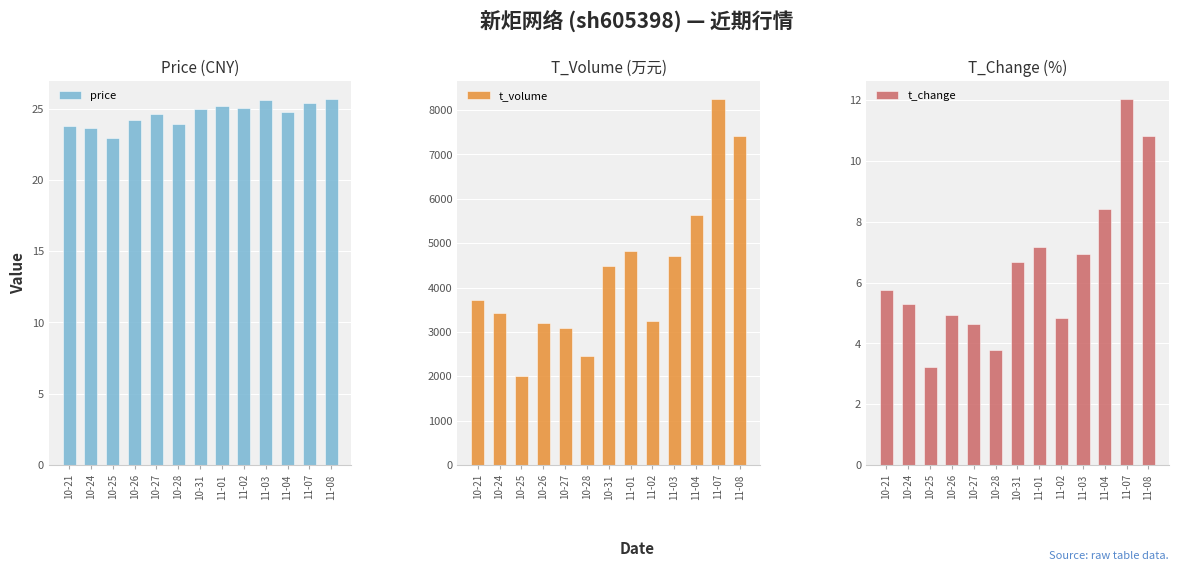

What is the greatest value displayed?

8244.0